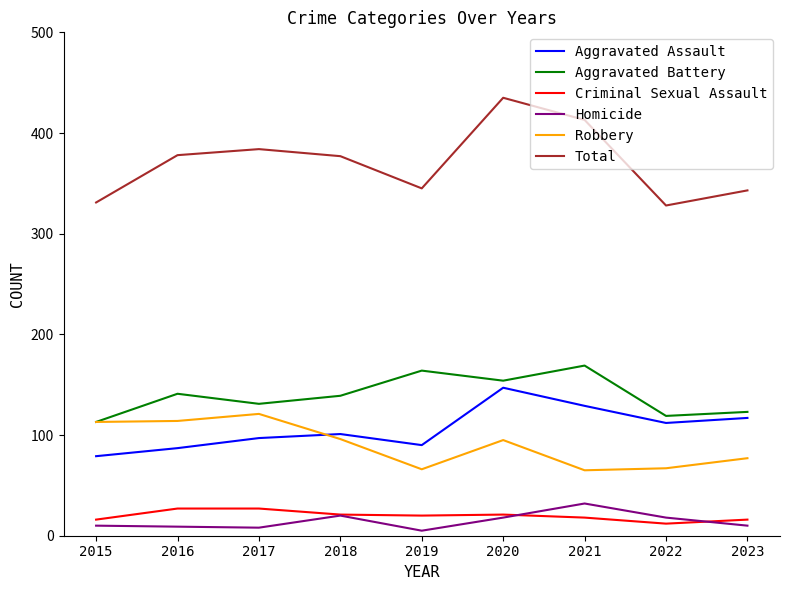

What is the difference between the maximum and minimum values in the Aggravated Battery series?

56